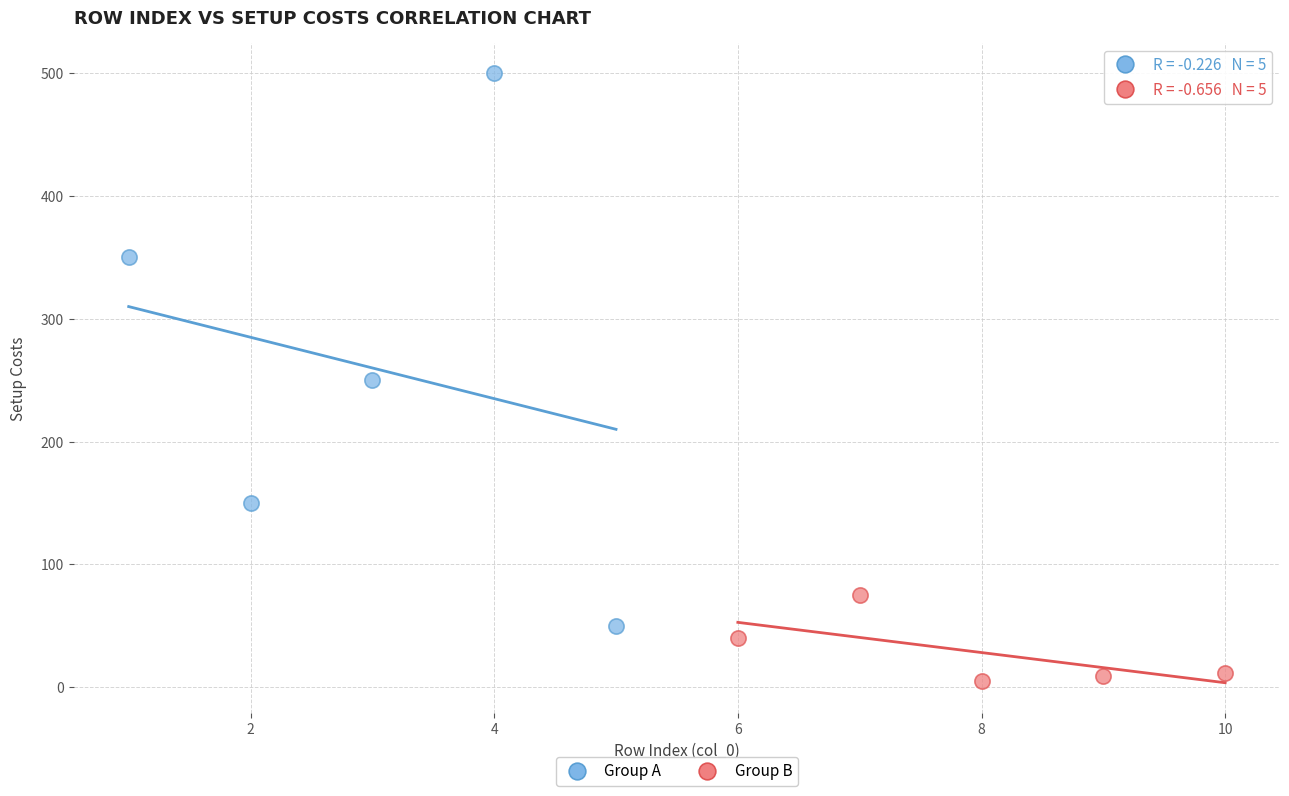

Which series has the widest spread of Y values?

Group A